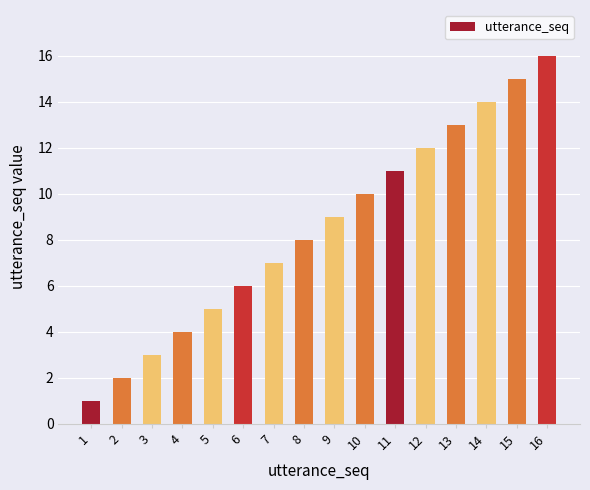

Reading left to right, list all the values displayed in this chart.

1	2	3	4	5	6	7	8	9	10	11	12	13	14	15	16